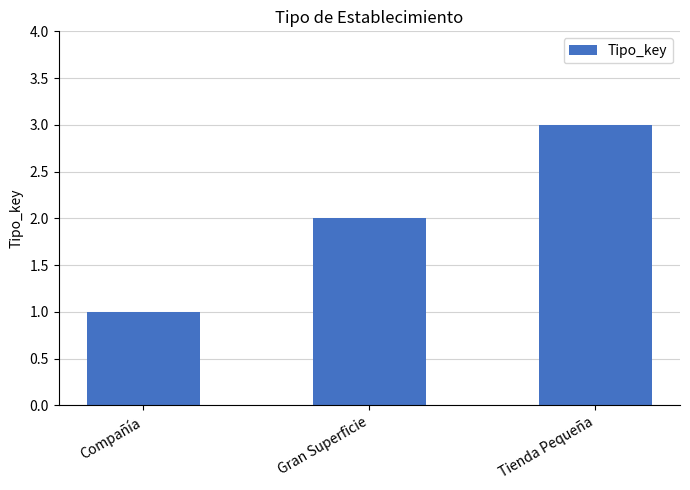

The chart shows a value of 2 at Gran Superficie. True or false?

True